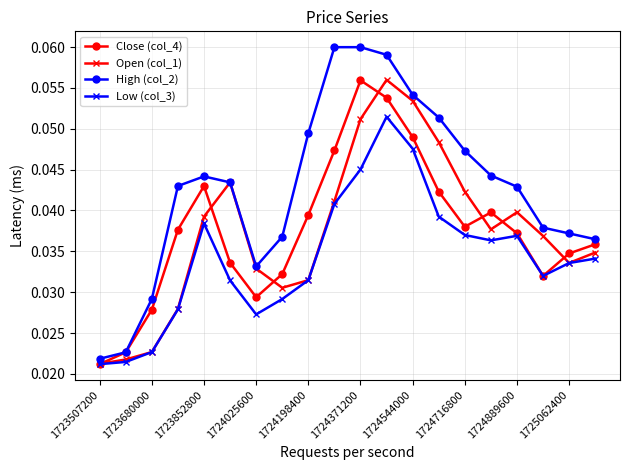

How many High (col_2) values are between 0 and 1?

20